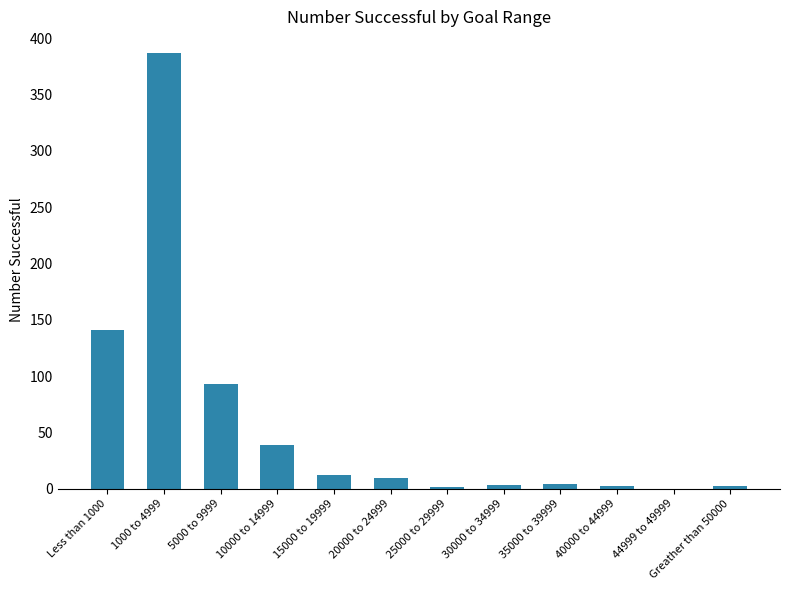

Between 5000 to 9999 and 44999 to 49999, which is larger?

5000 to 9999